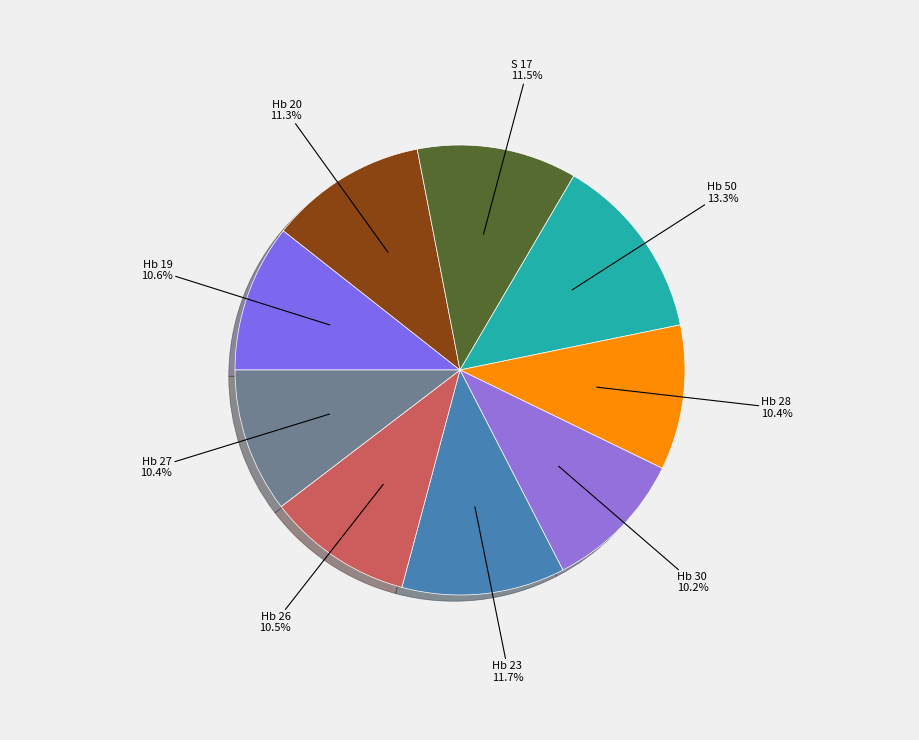

Is there any slice that represents more than half of the pie?

No